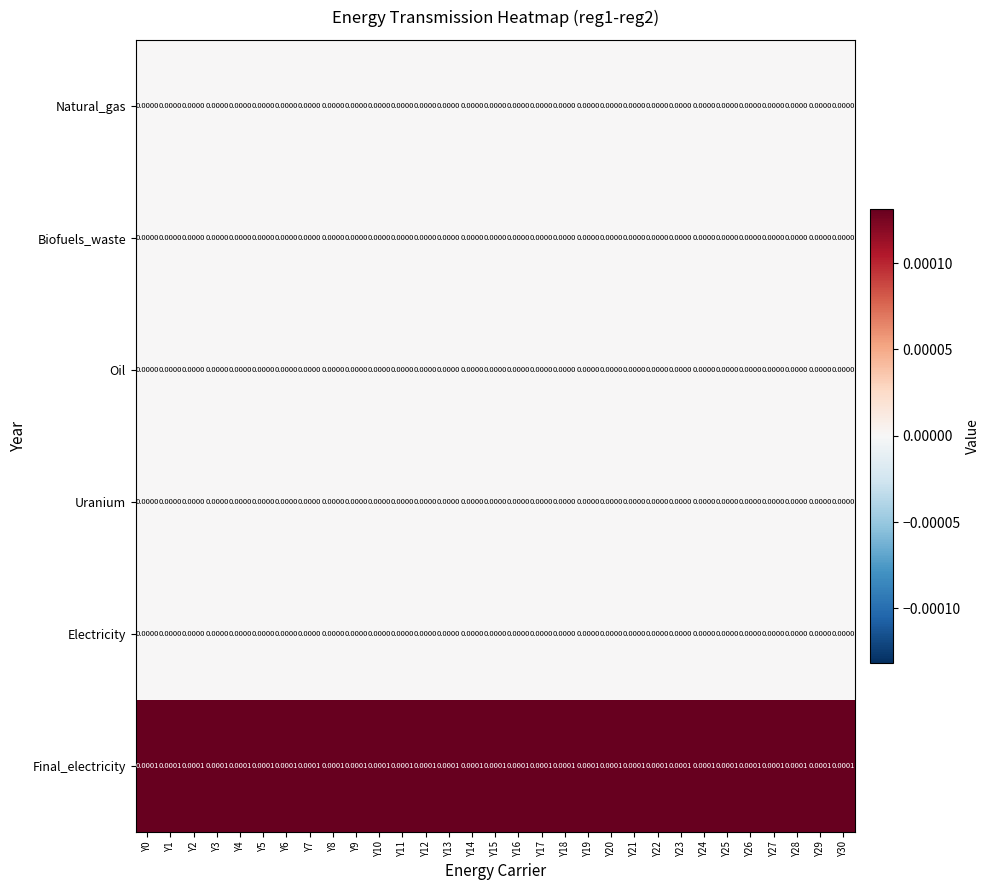

Which series has the largest total across all categories?

Final_electricity